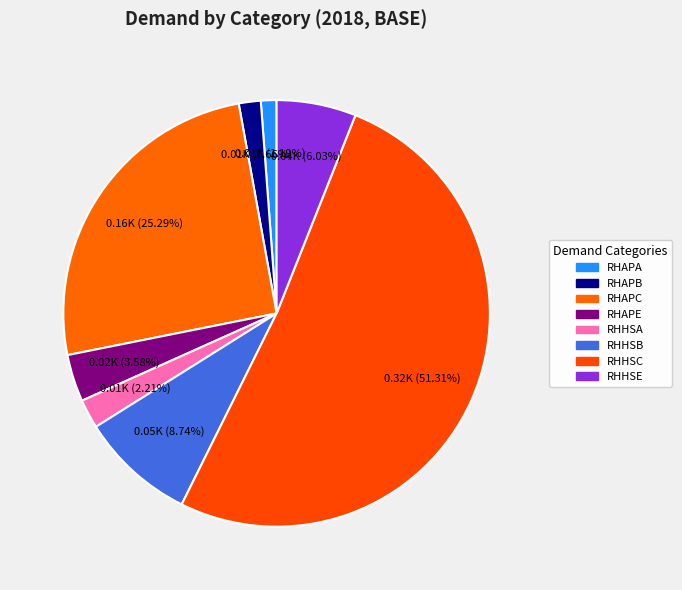

To the nearest percent, what is the difference between the RHHSB and RHAPC slice percentages?

17%